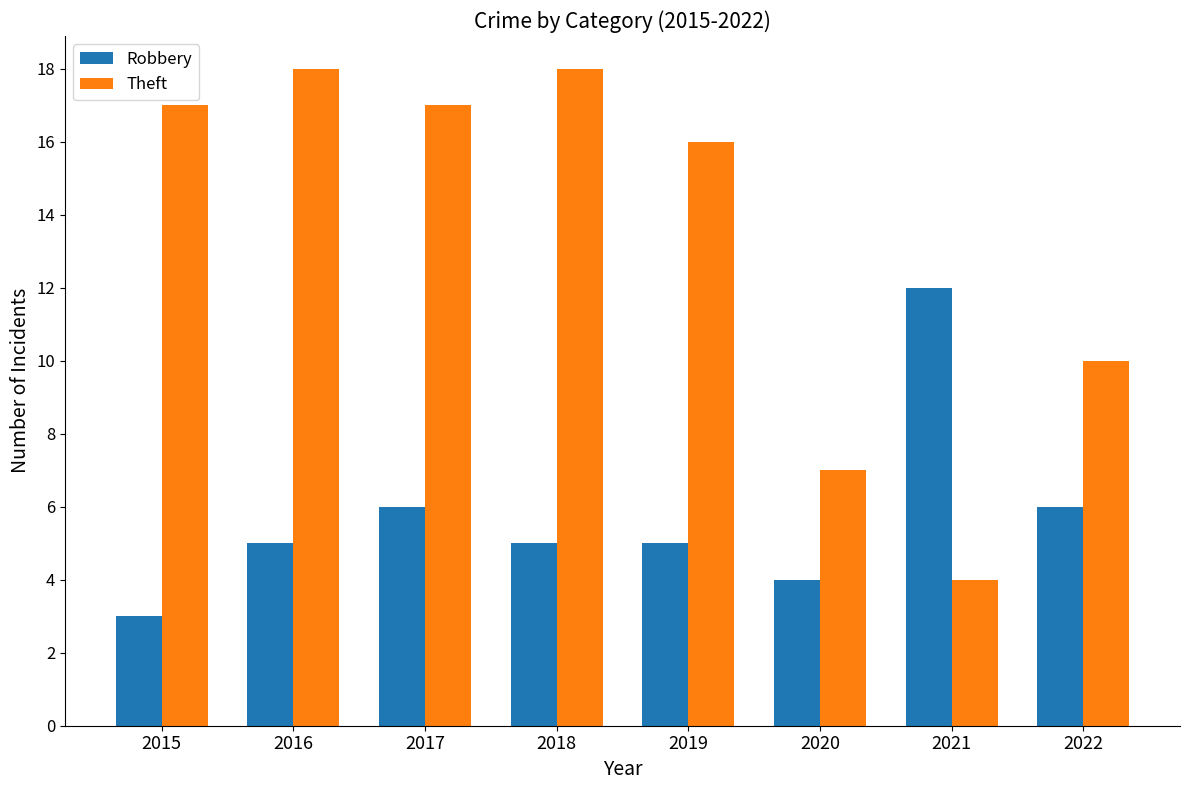

How many groups of bars are there?

8